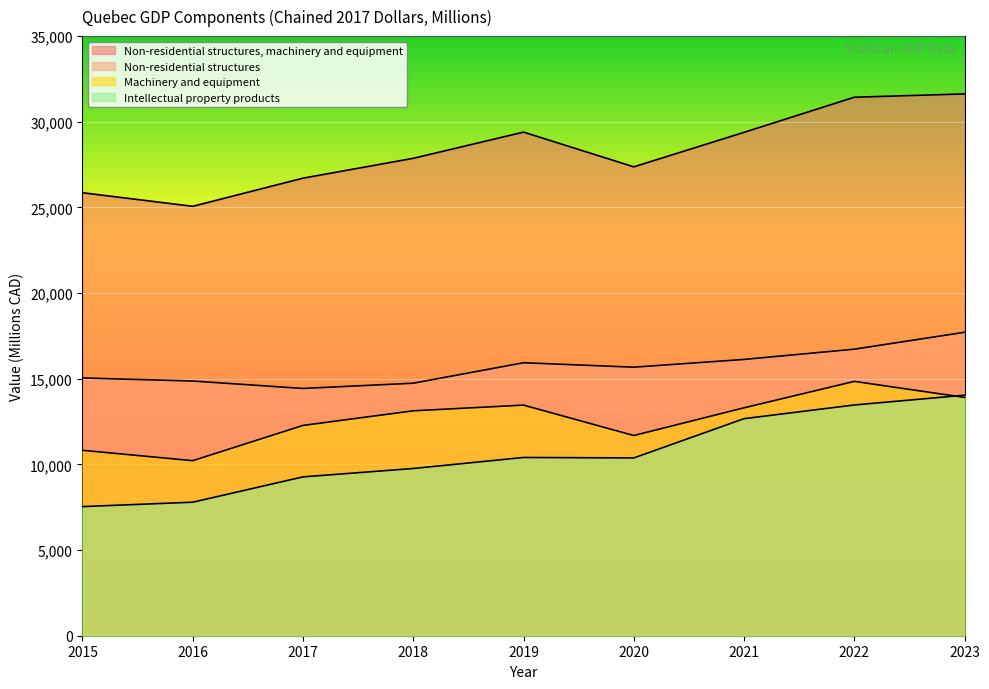

What is the value of the Non-residential structures point at the 9th from the left?

17712